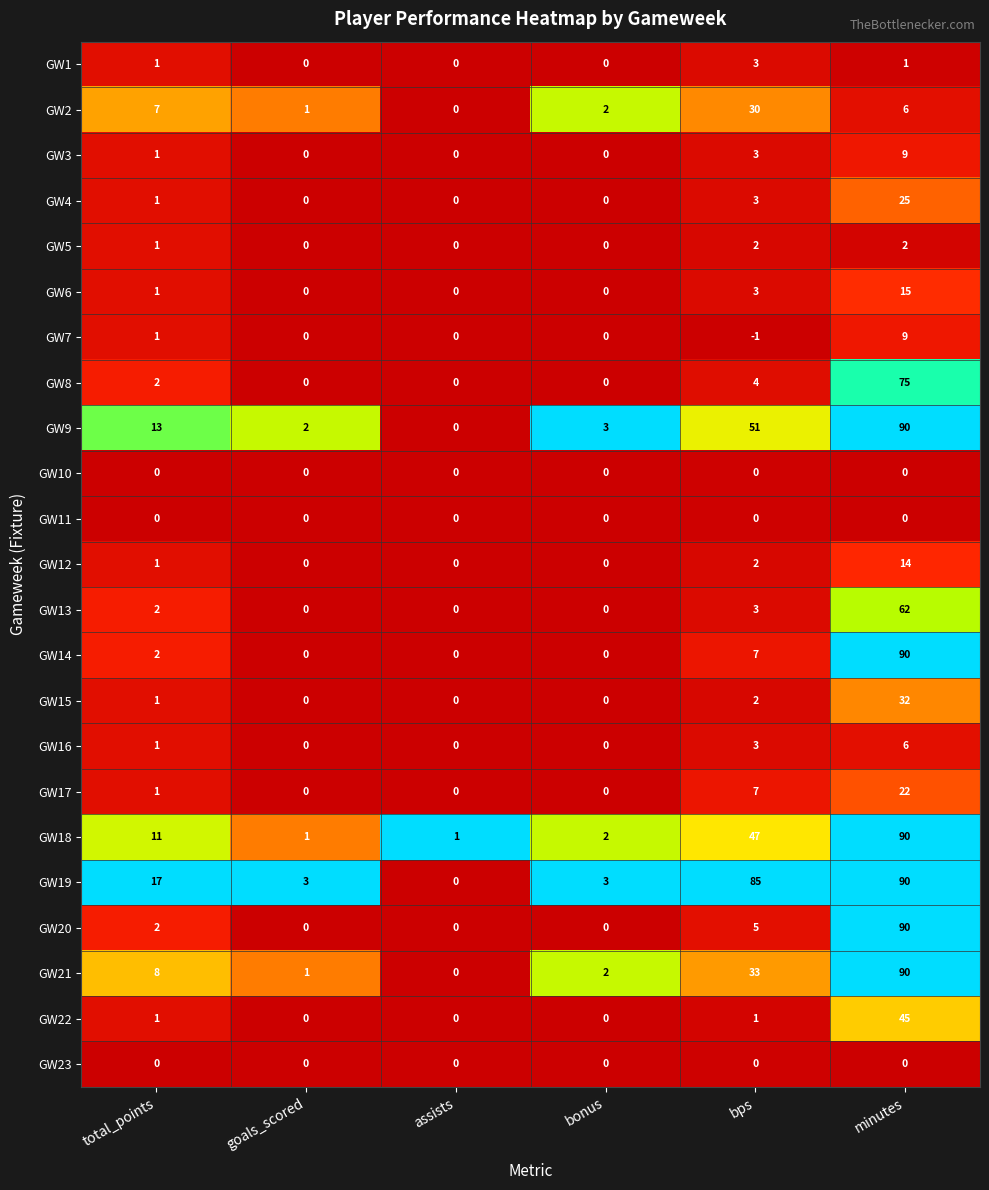

The GW20 series shows 0 at goals_scored. True or false?

True